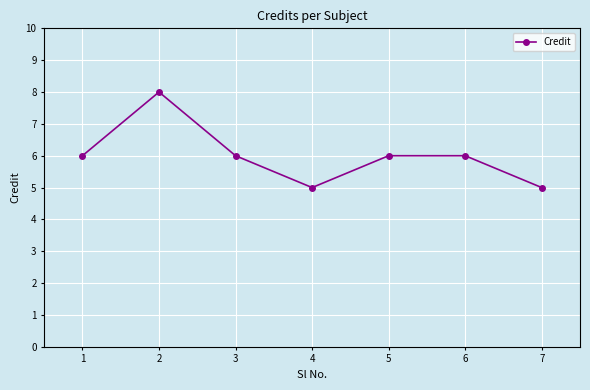

How many interior local valleys (lower than both neighbors) does the data have?

1